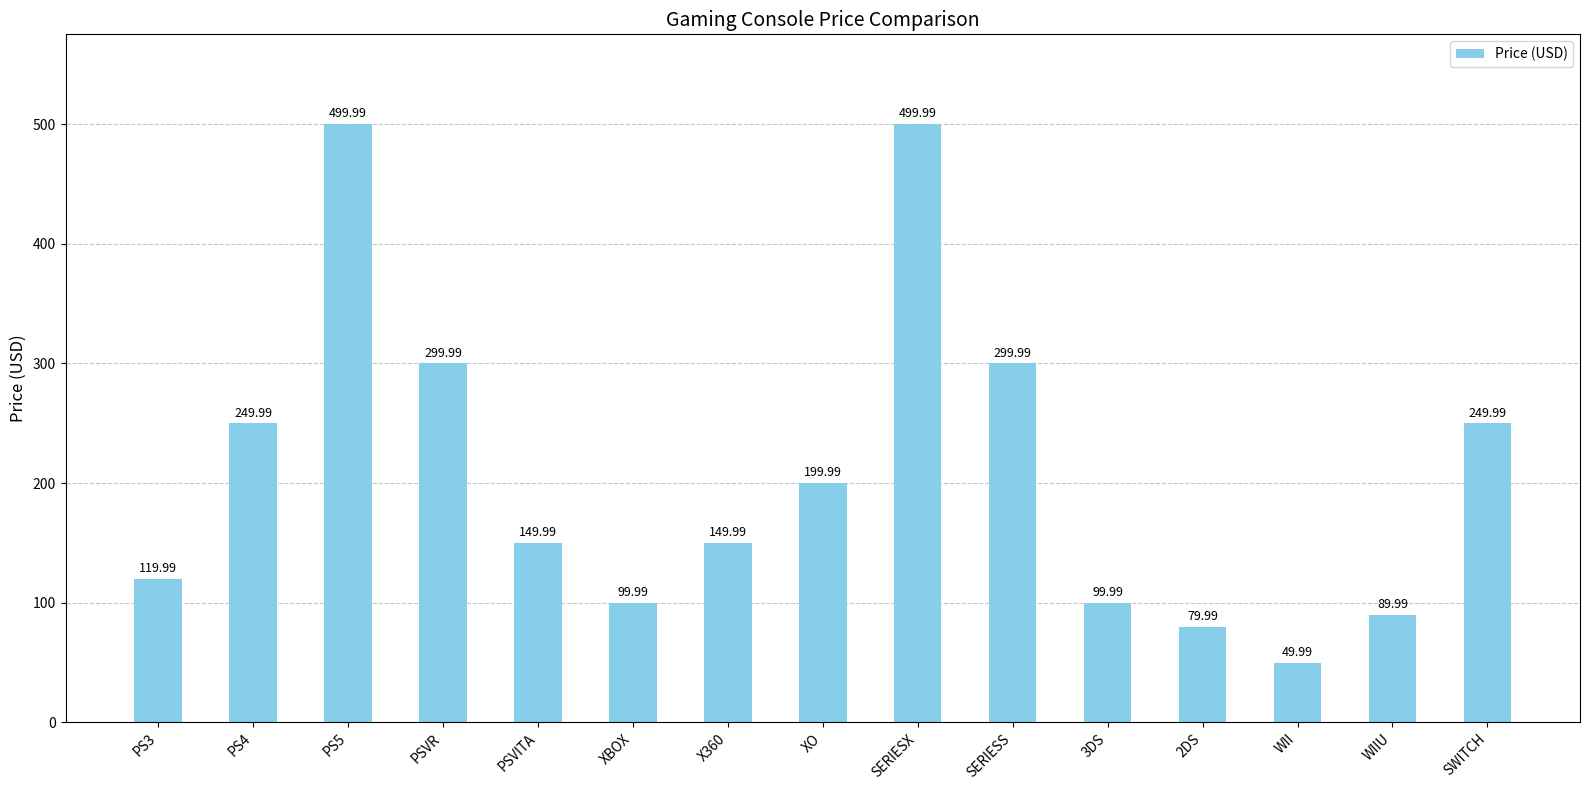

Reading right to left, transcribe all the data shown in this chart.

250.0	90.0	50.0	80.0	100.0	300.0	500.0	200.0	150.0	100.0	150.0	300.0	500.0	250.0	120.0